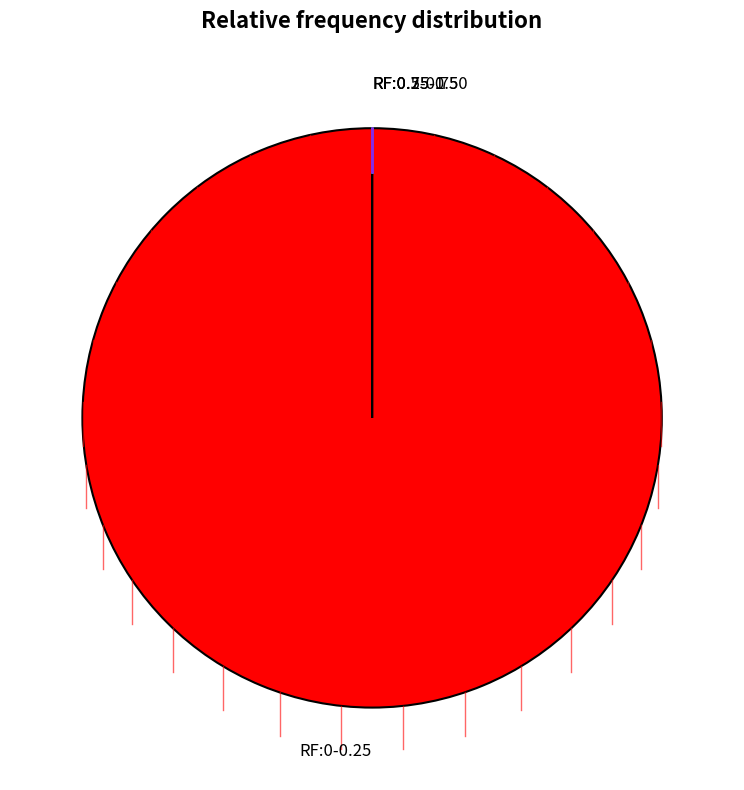

True or false: 50-54 accounts for 27% of the total.

False